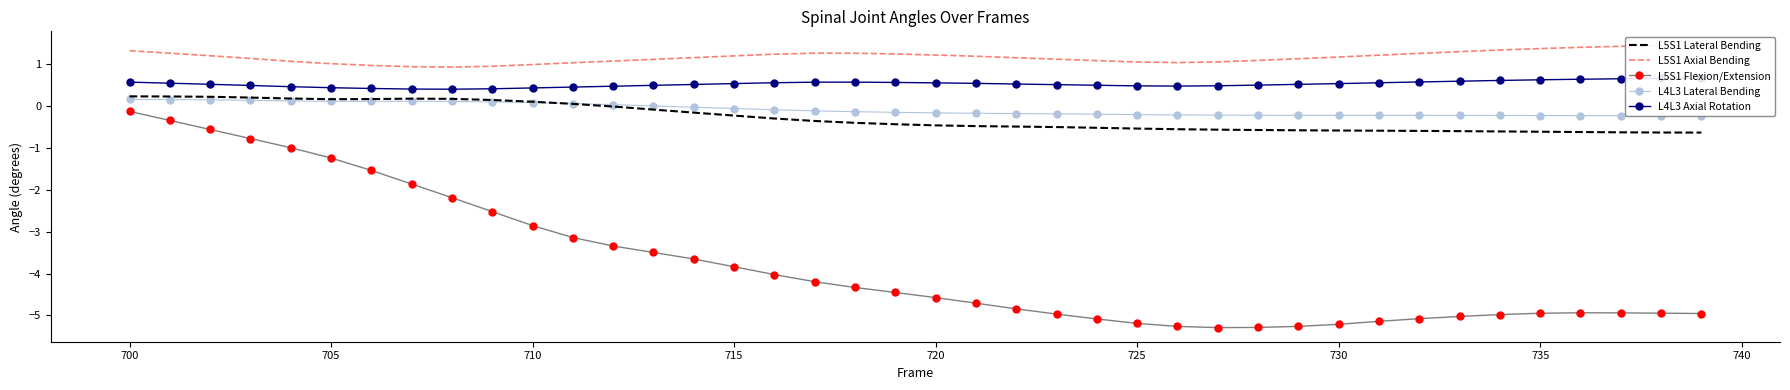

True or false: L5S1 Axial Bending and L5S1 Flexion/Extension intersect in this chart.

False